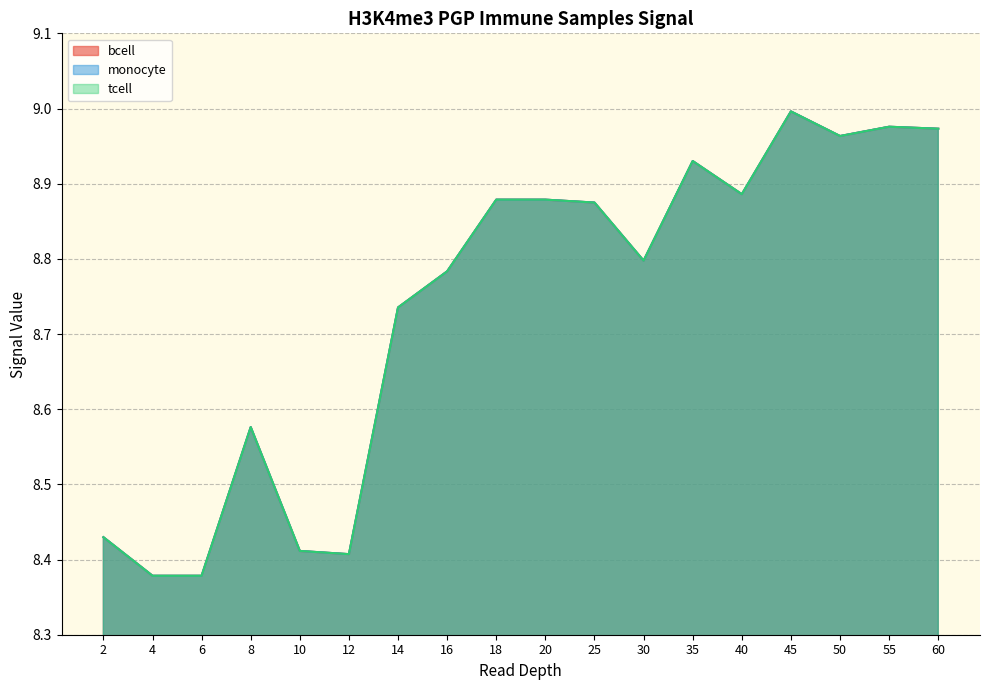

At which category is the sum across all series the highest?

45